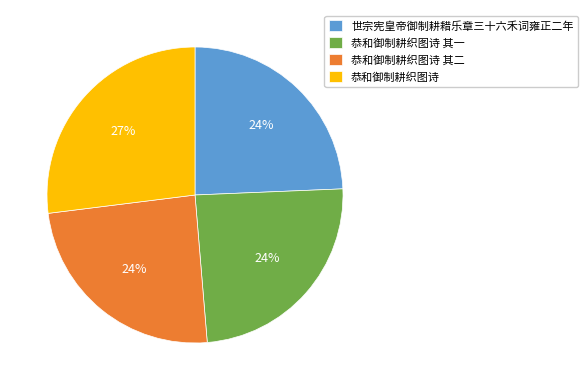

Is it true that 恭和御制耕织图诗 其一 is 31% of the pie?

False